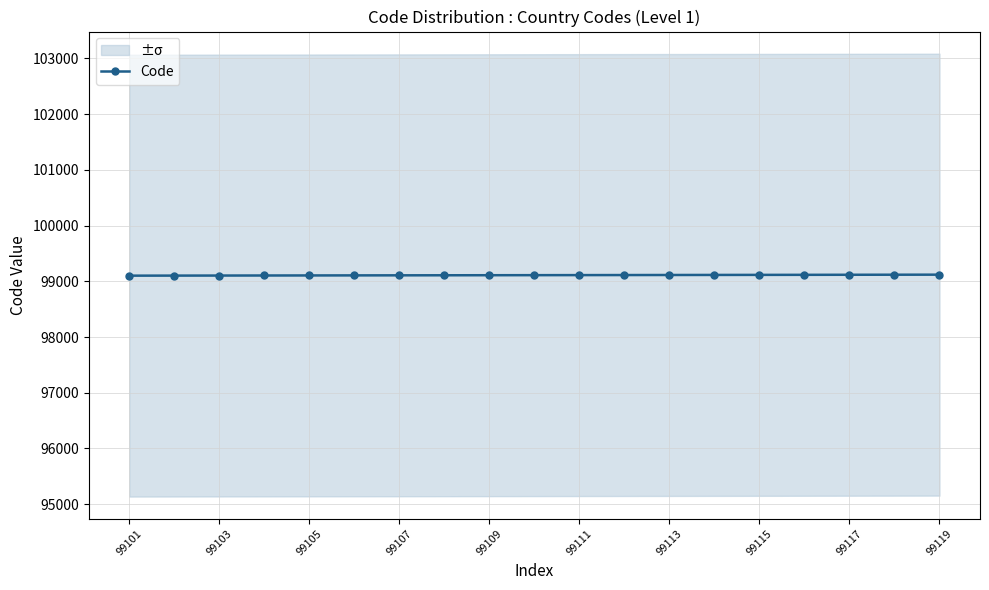

What is the minimum value shown in the chart?

99101